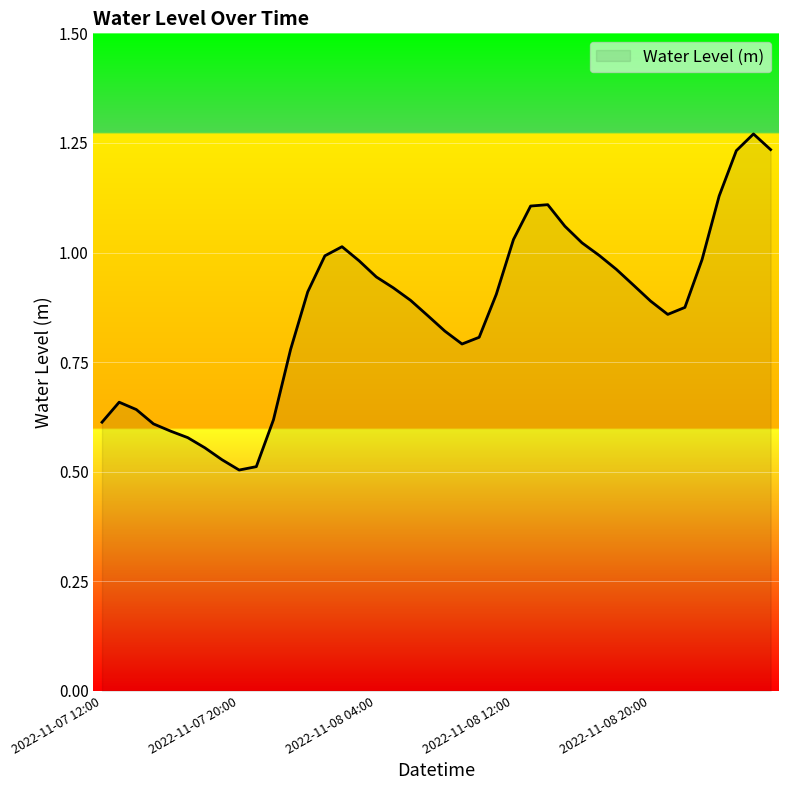

How many lines are shown in the chart?

1